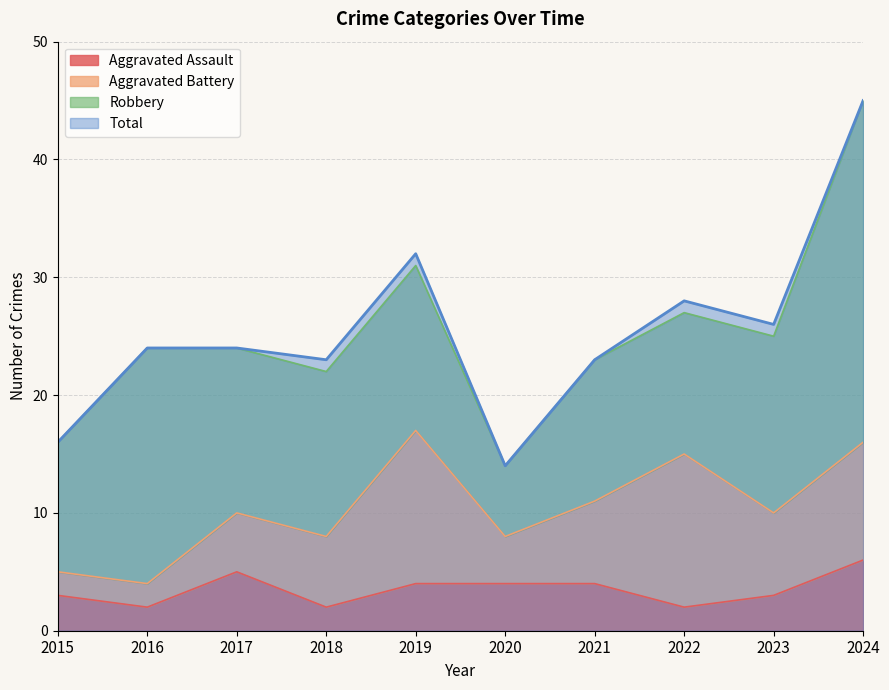

Which has a higher value, 2021 or 2018?

2021